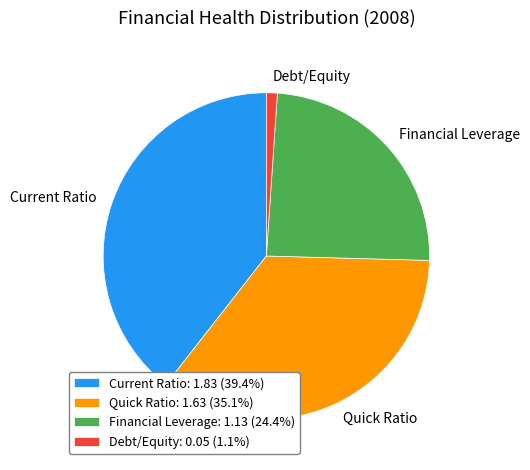

Is there any slice that represents more than half of the pie?

No